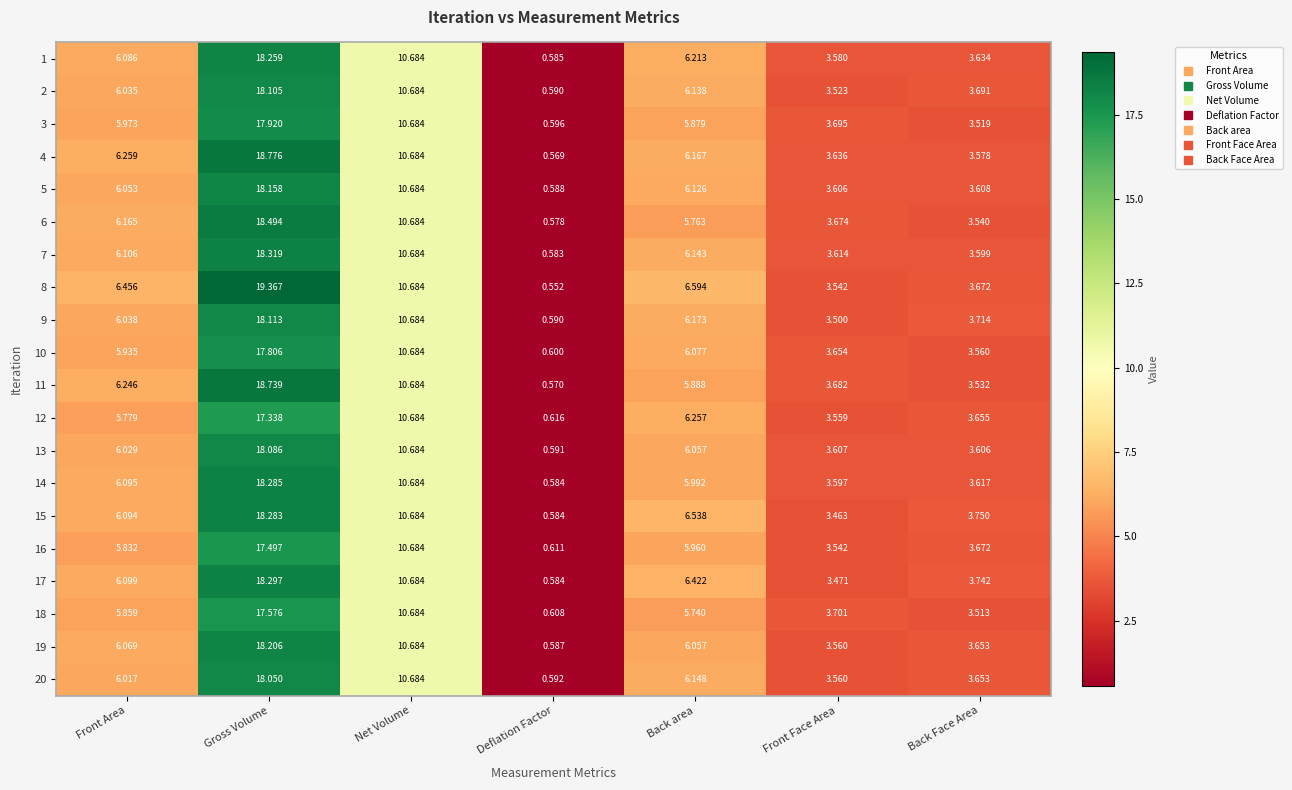

Which category has the highest value in the 11 series?

Gross Volume